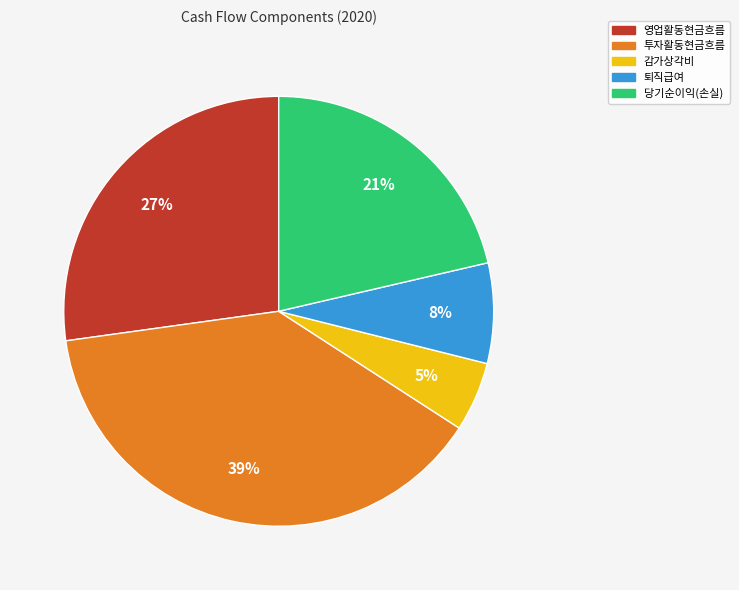

Which slice is the smallest?

감가상각비